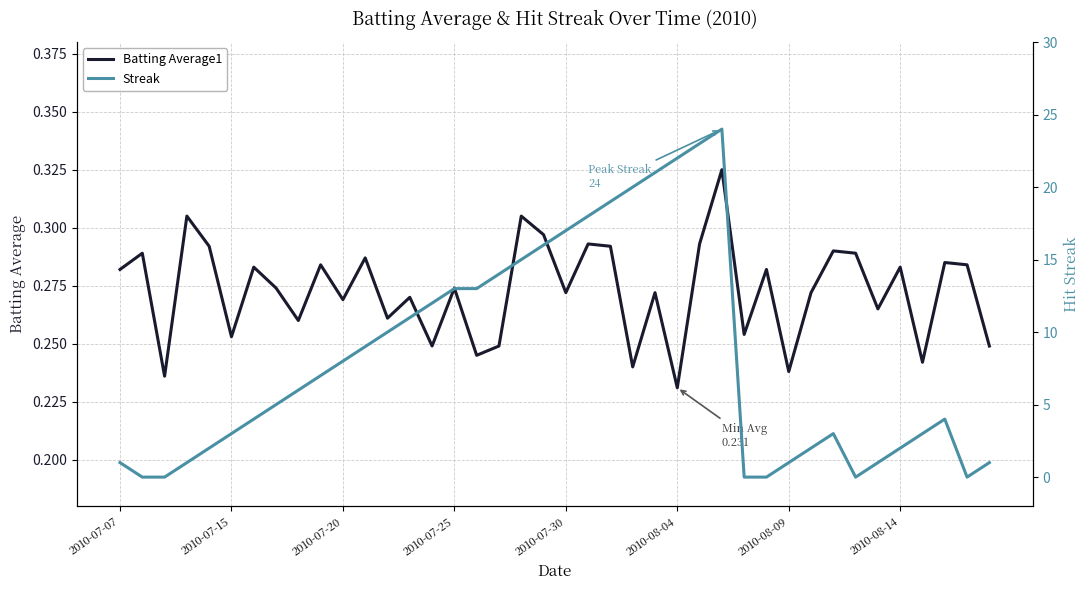

True or false: Streak and Batting Average1 cross at least once.

True